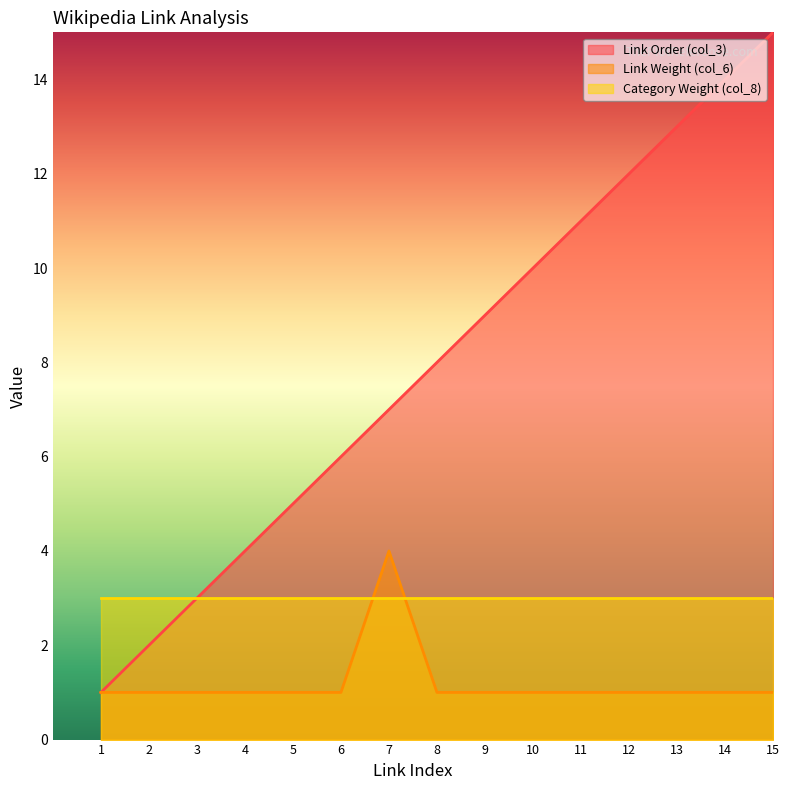

At which category is the sum across all series the highest?

15